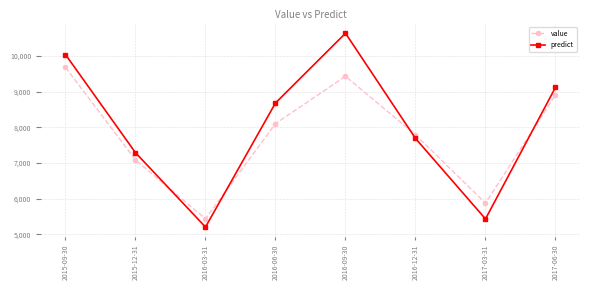

True or false: value and predict cross at least once.

True